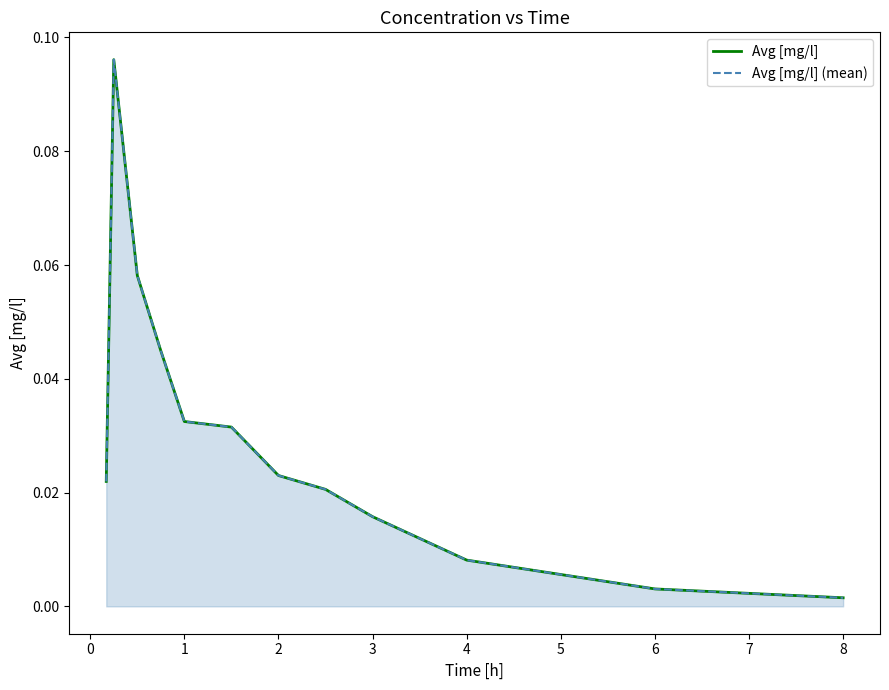

How many categories are shown in the chart?

12